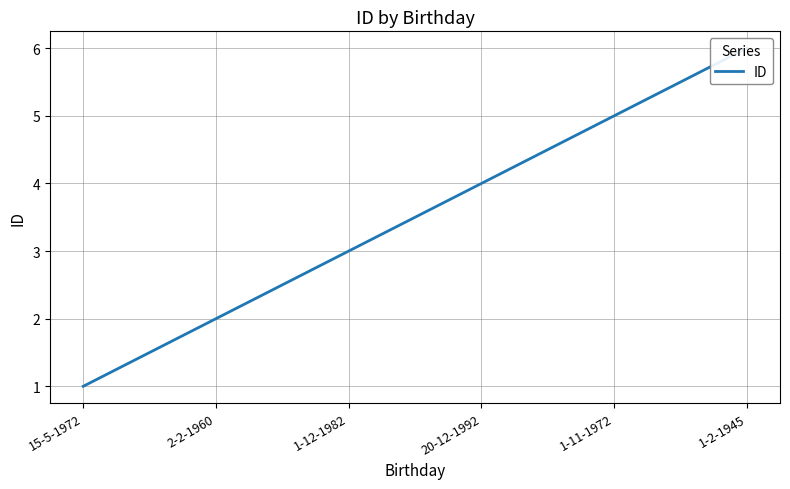

List the labels in order of value, largest first.

1-2-1945, 1-11-1972, 20-12-1992, 1-12-1982, 2-2-1960, 15-5-1972